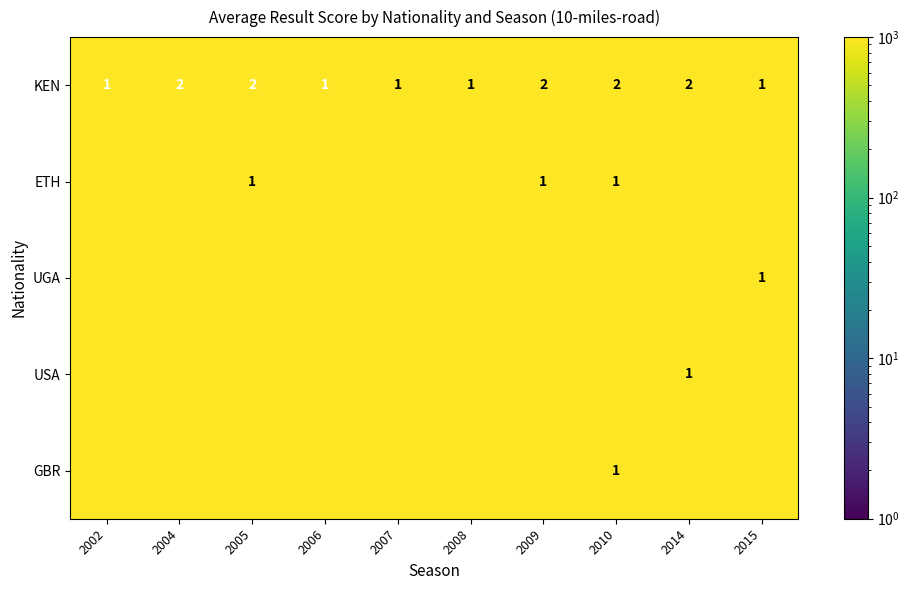

The KEN series shows 0 at 2015. True or false?

False